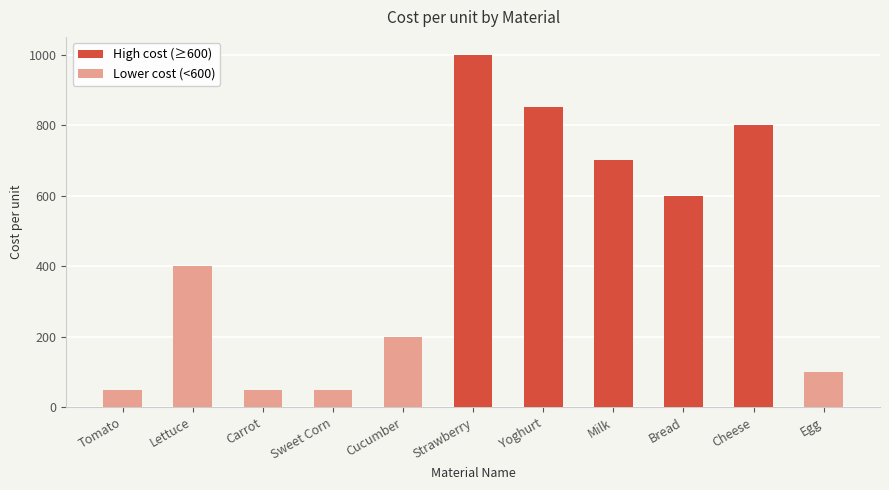

What is the change in value from Sweet Corn to Strawberry?

+950